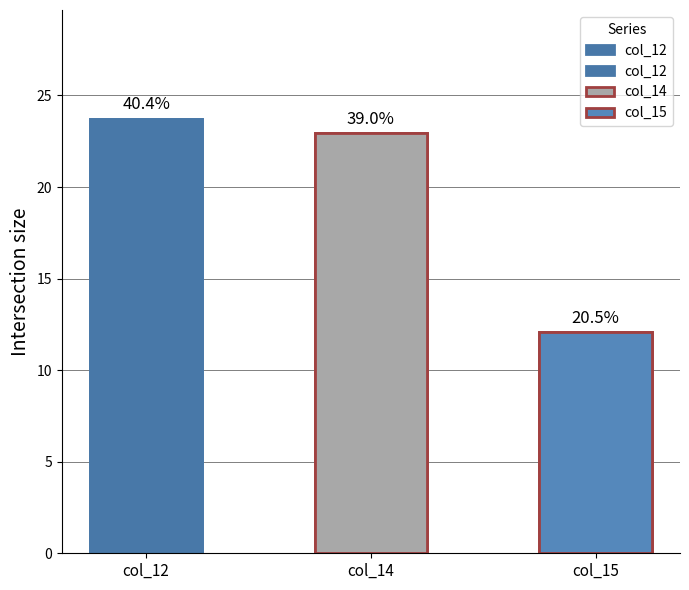

Does the chart contain stacked bars?

No